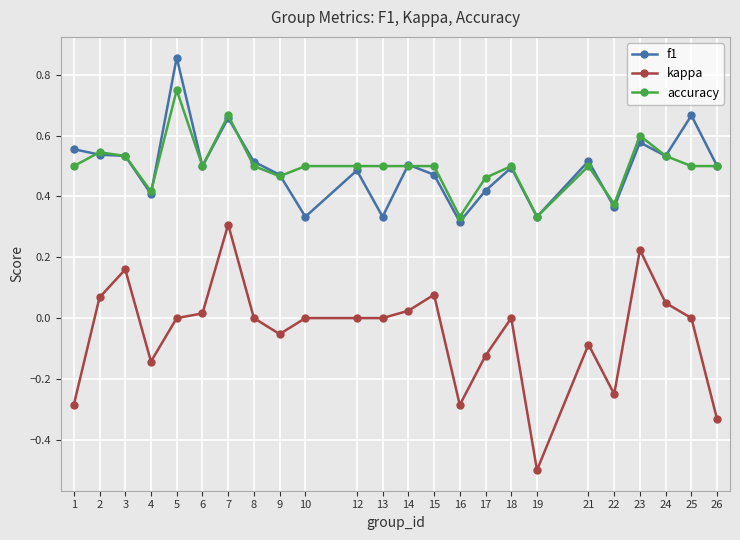

Is it true that f1 equals 0.5 at 2?

True